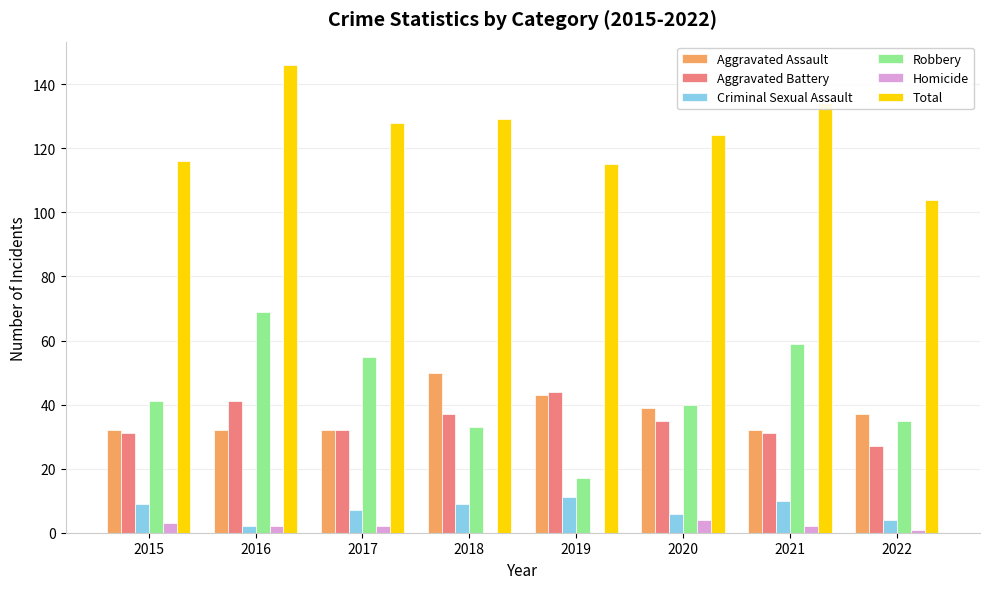

The value of Aggravated Battery at 2016 is 41. True or false?

True